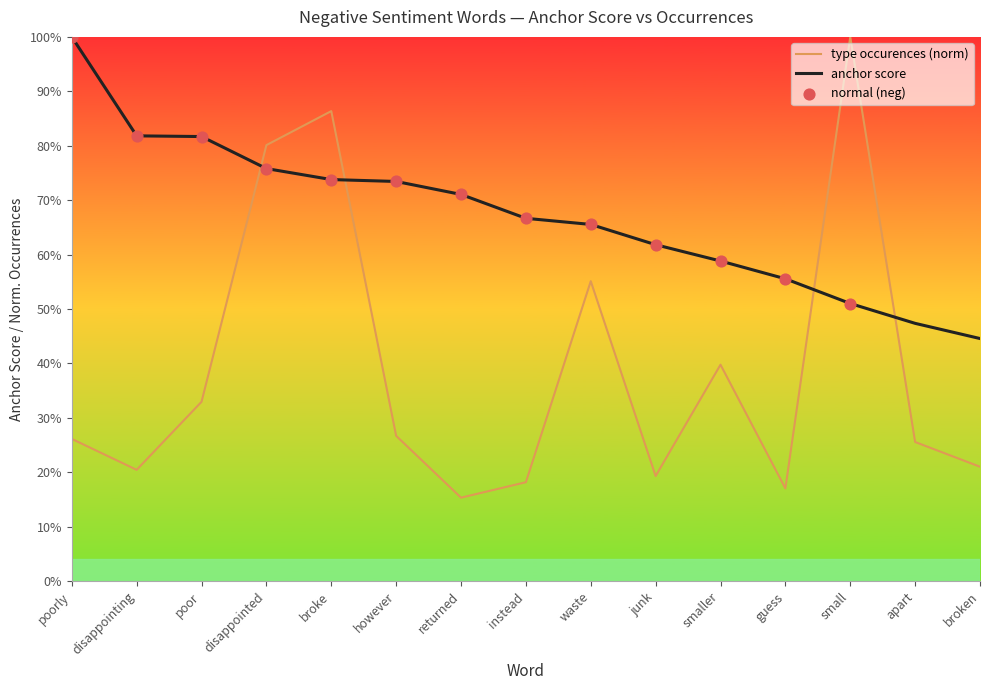

At how many categories does at least one series exceed 0?

15